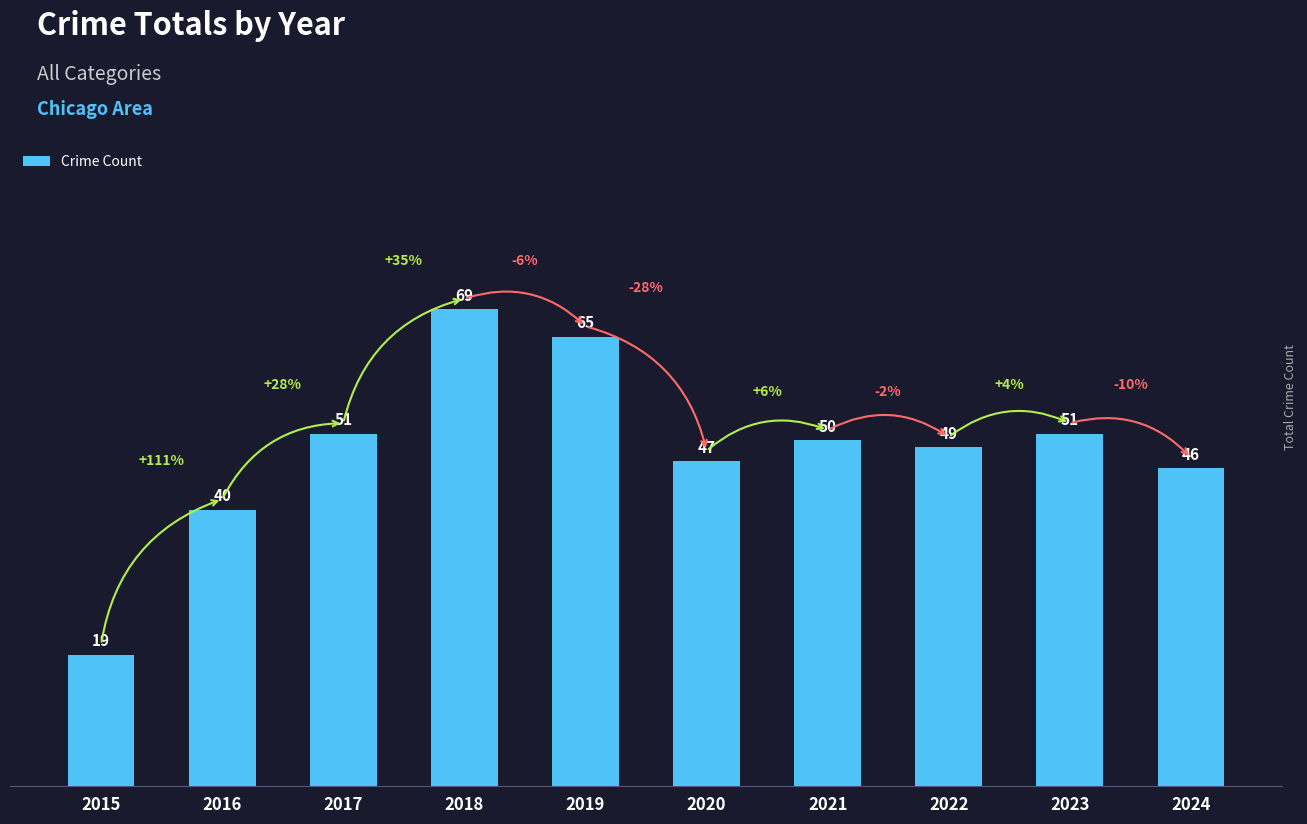

The value at 2020 is 17. True or false?

False